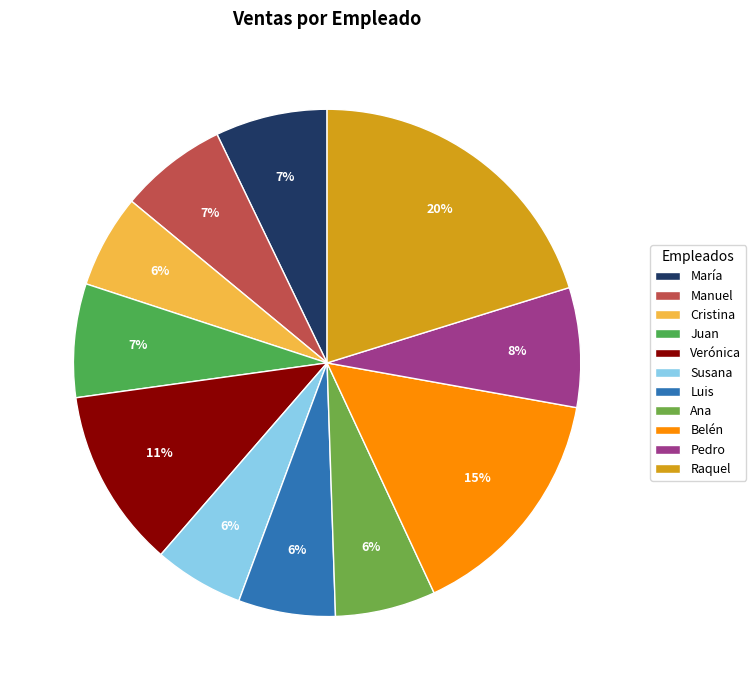

To the nearest percent, what percentage of the pie is María?

7%